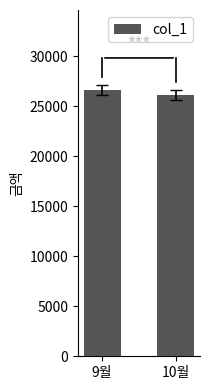

The value at 9월 is 10089. True or false?

False